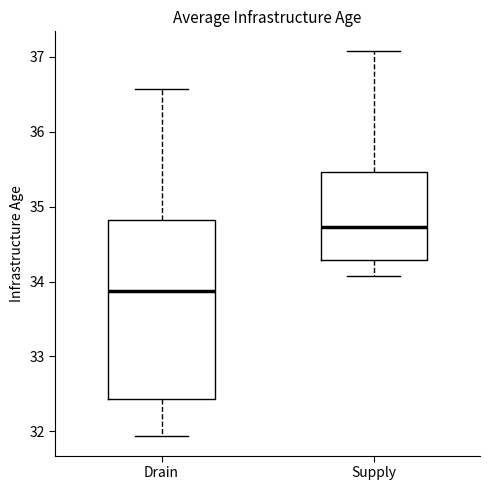

Which box is the tallest, from its lower edge to its upper edge?

Drain